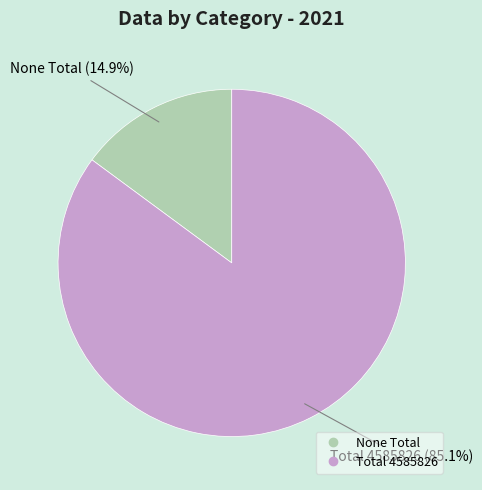

Between Total 4585826 and None Total, which is larger?

Total 4585826